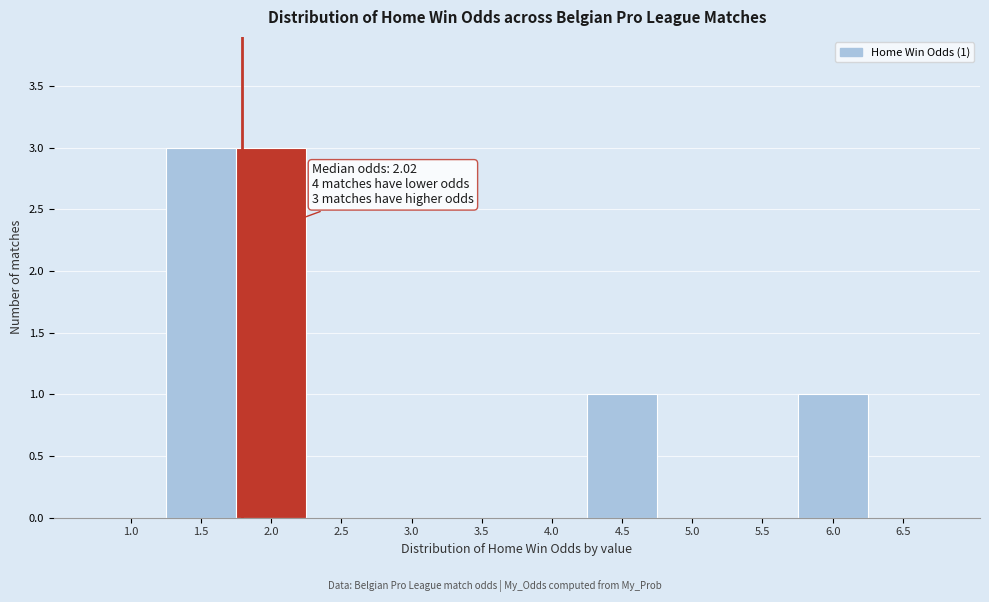

Reading left to right, what are all the values shown in this chart?

1.0=0	1.5=3	2.0=3	2.5=0	3.0=0	3.5=0	4.0=0	4.5=1	5.0=0	5.5=0	6.0=1	6.5=0